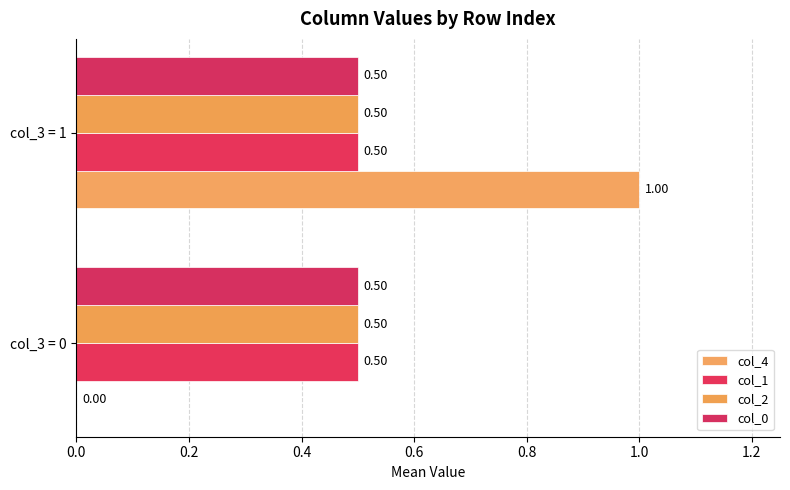

How many values in col_4 are above zero?

1